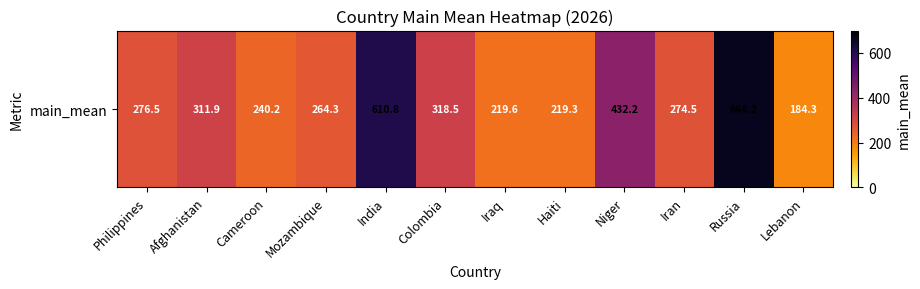

What is the average value?

334.7